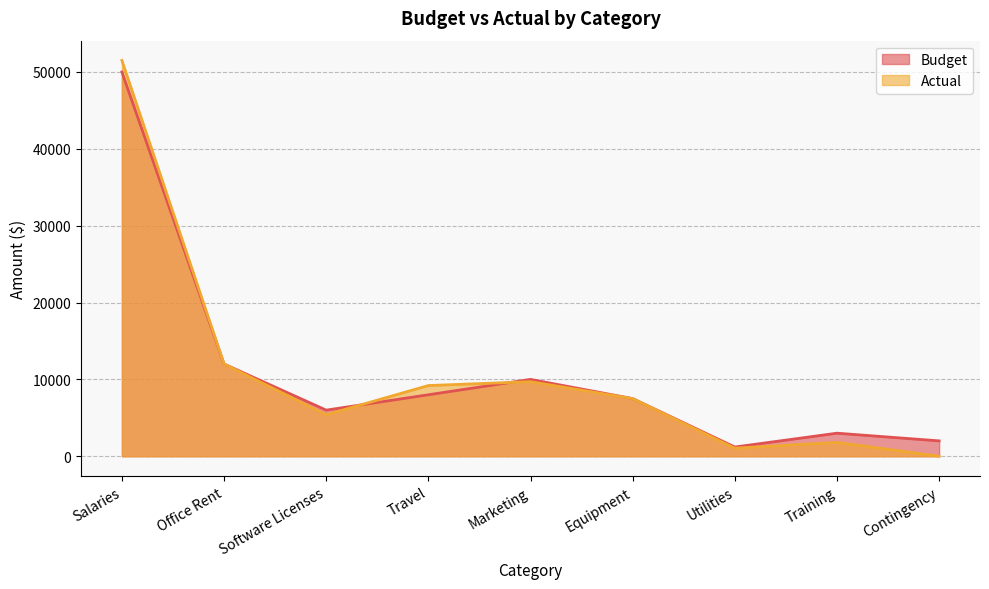

How many lines are shown in the chart?

2